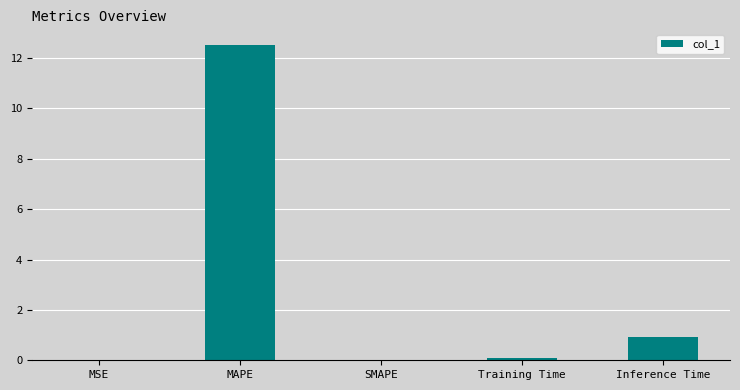

What is the greatest value displayed?

12.5